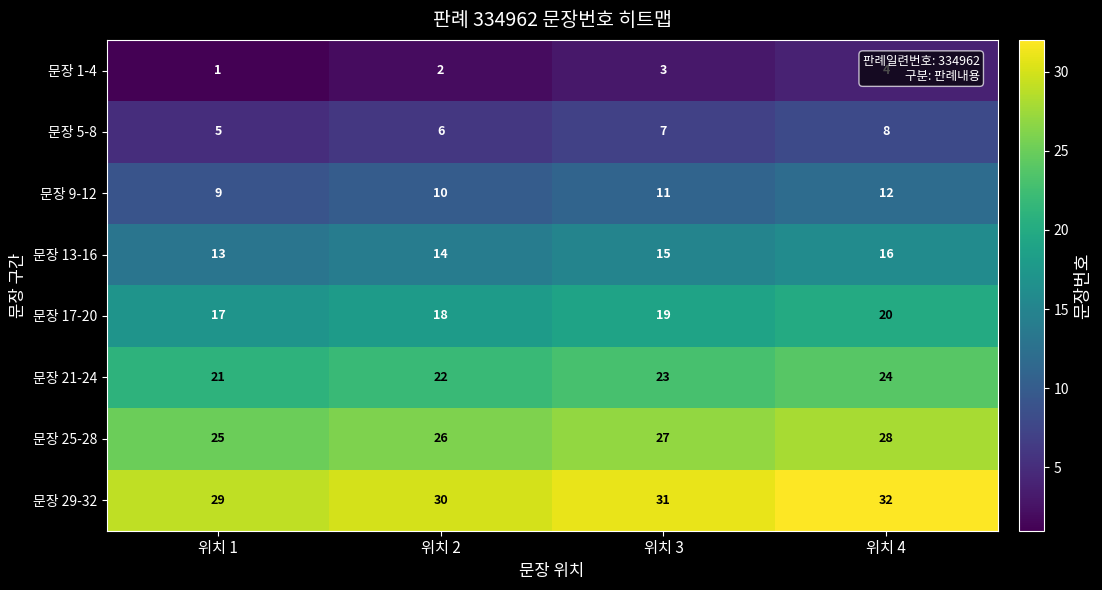

What is the total value across all series at 위치 4?

144